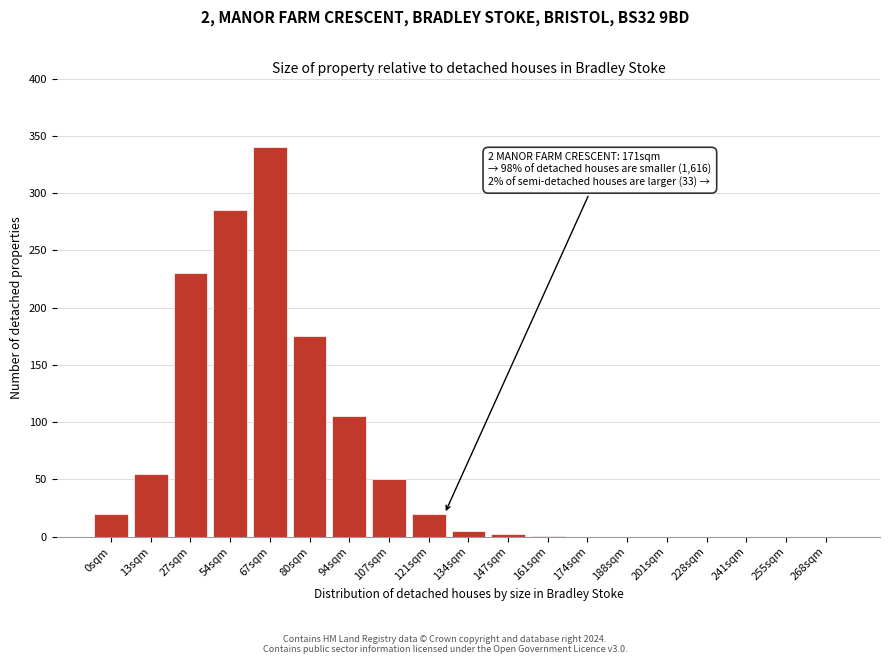

What is the sum of all values?

1288